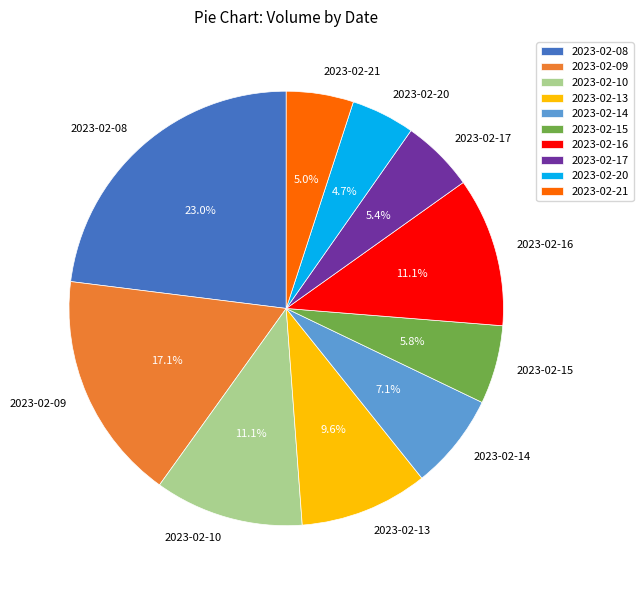

How many segments does this pie chart have?

10